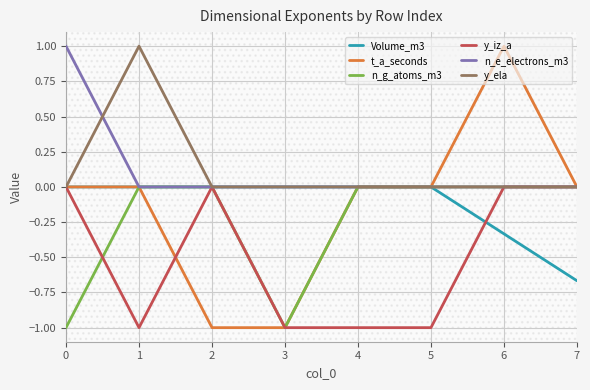

The y_ela series shows 0.0 at 4. True or false?

True